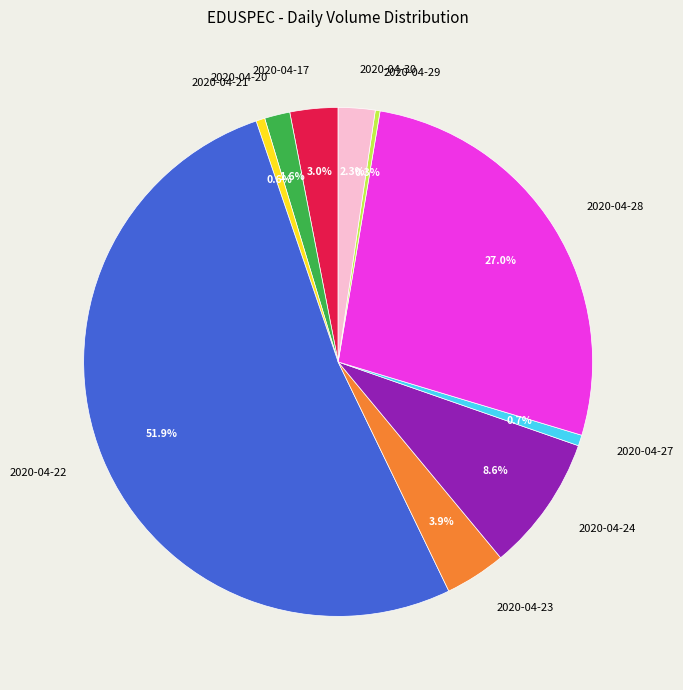

To the nearest percent, what percentage of the pie is 2020-04-22?

52%